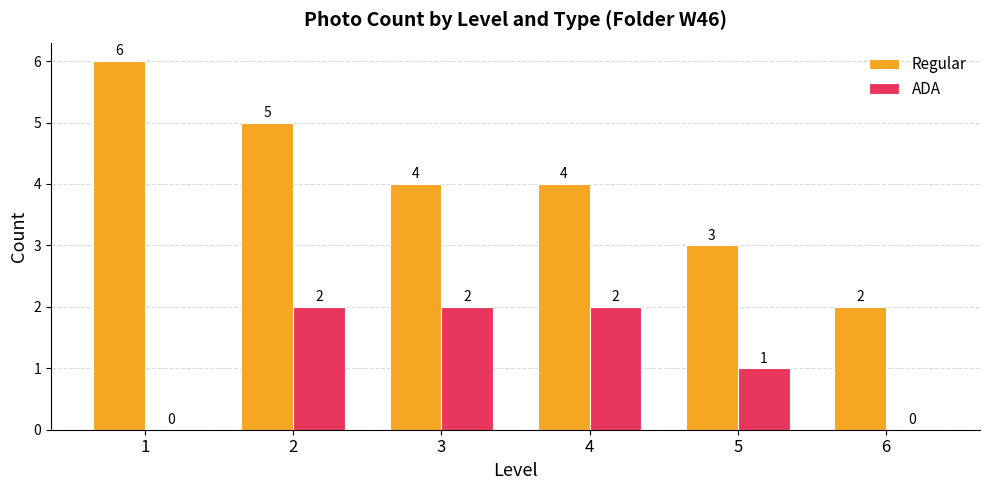

Reading left to right, what are all the values shown in this chart?

Regular: 1=6	2=5	3=4	4=4	5=3	6=2
ADA: 1=0	2=2	3=2	4=2	5=1	6=0